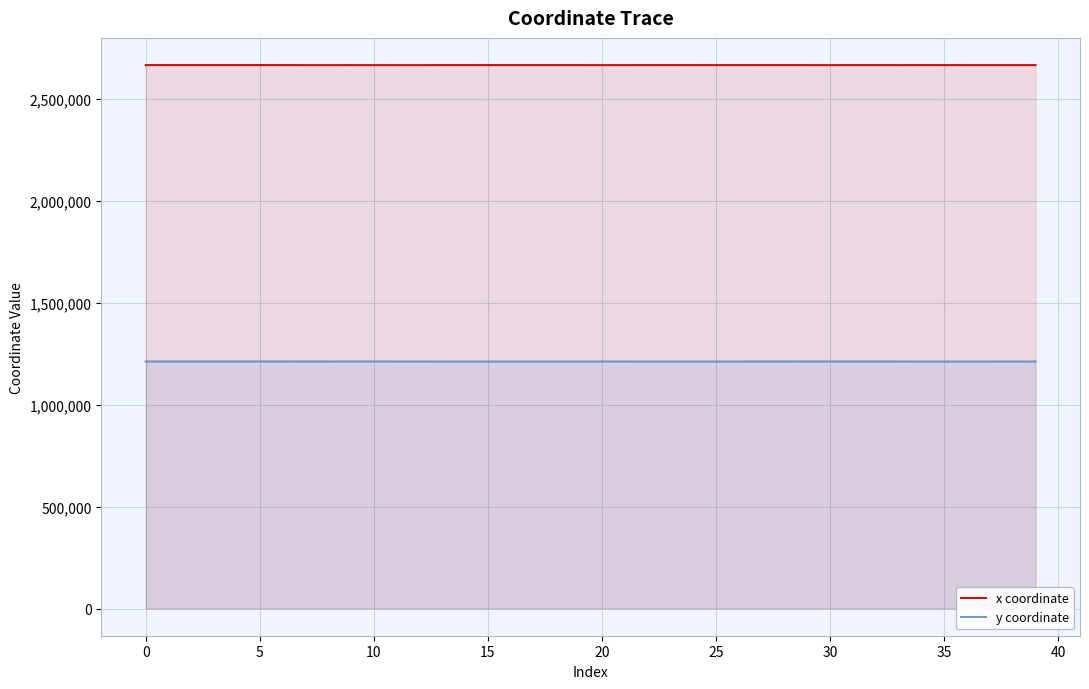

What is the greatest value displayed?

2665688.1